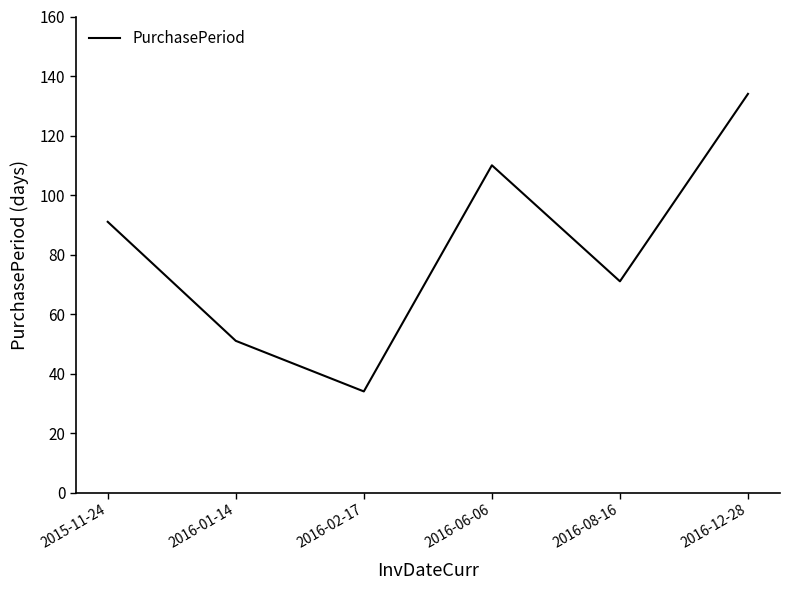

At which category does the data reach its first local valley?

2016-02-17